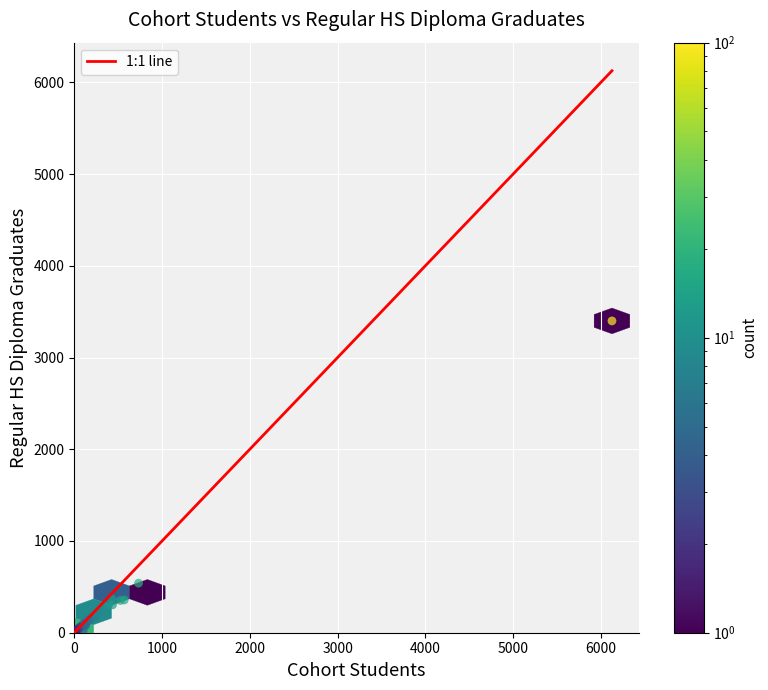

What Y value in the scatter plot is closest to 1708?

540